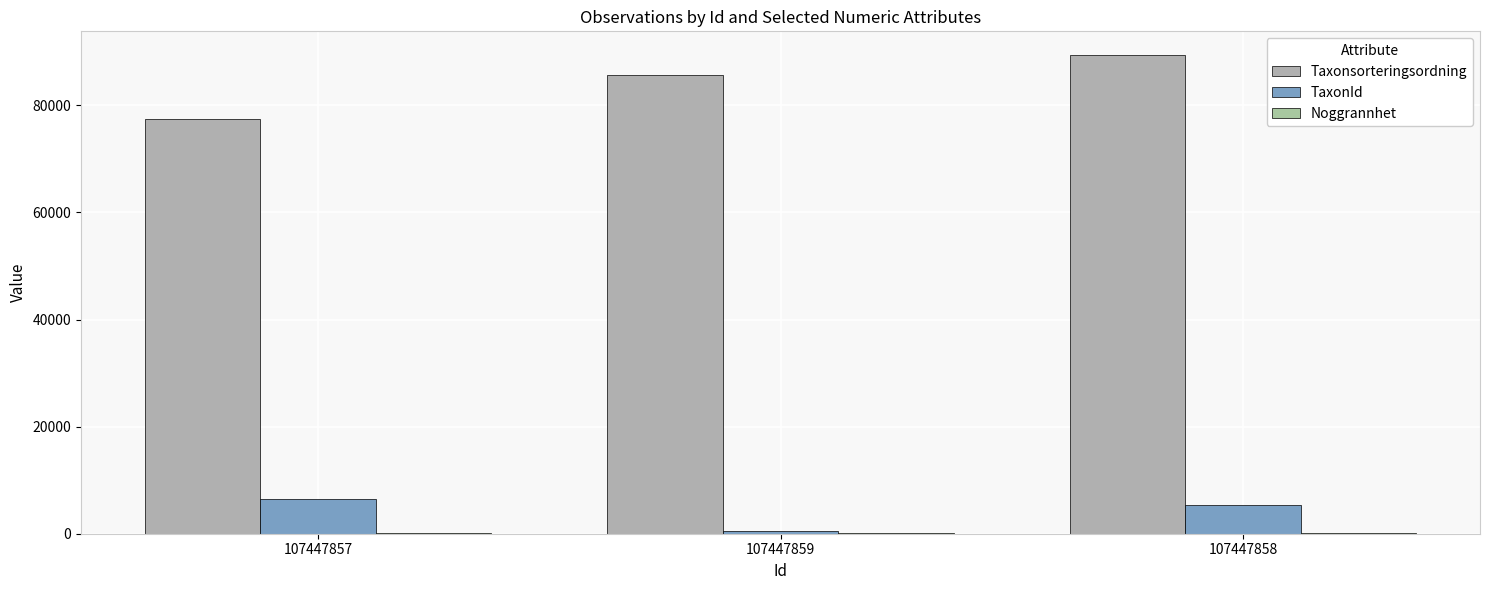

How many groups of bars are there?

3